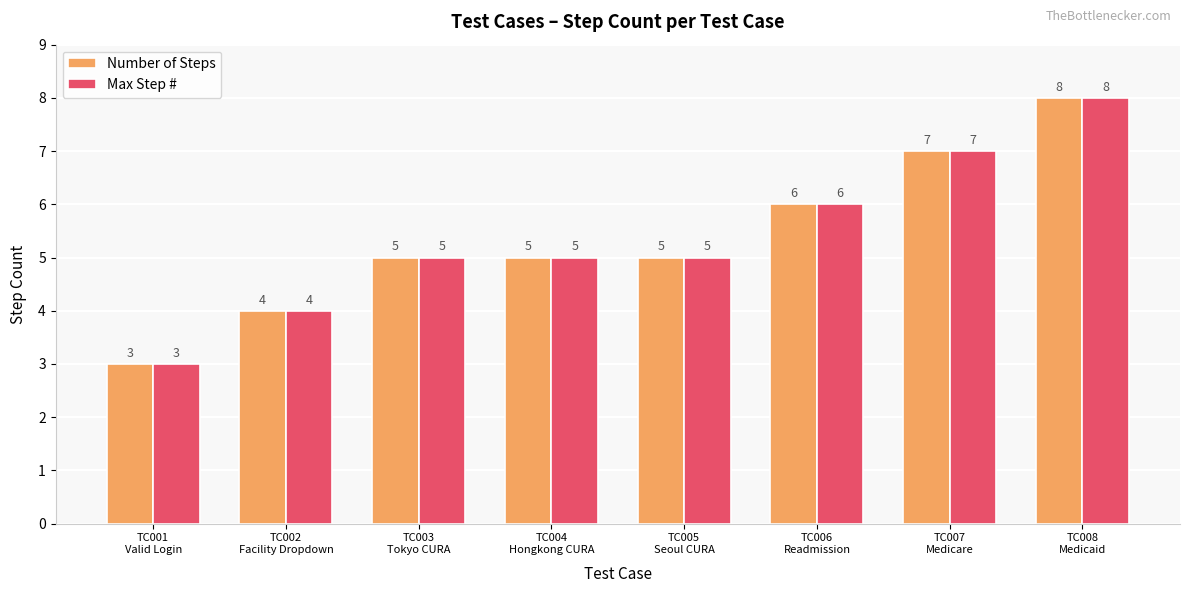

How many bars are there in each group?

2